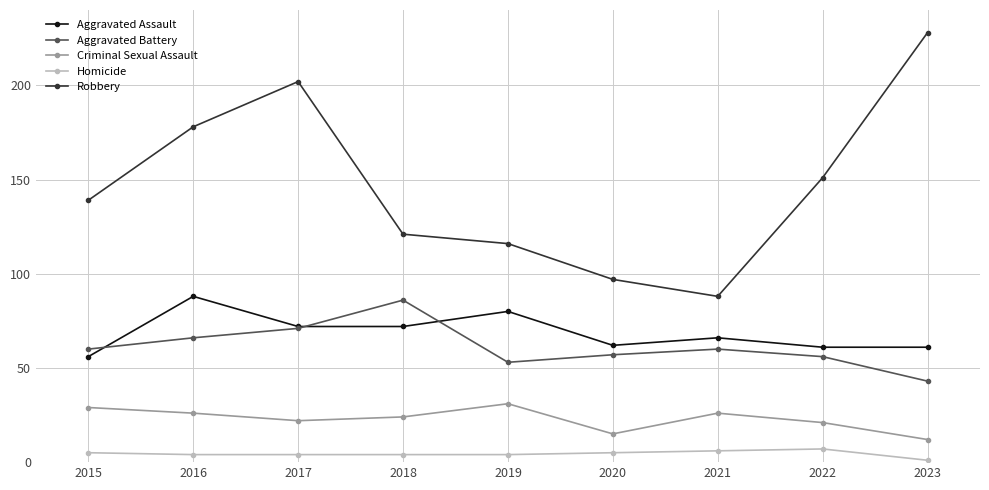

What is the spread (max minus min) of values at 2015?

134